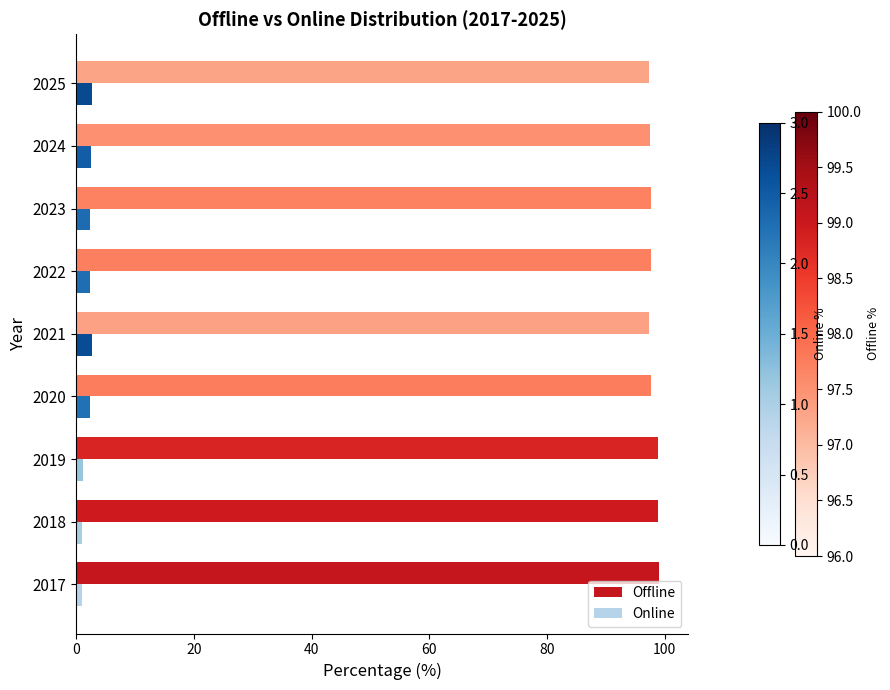

Is it true that Online equals 2.7 at 2025?

True